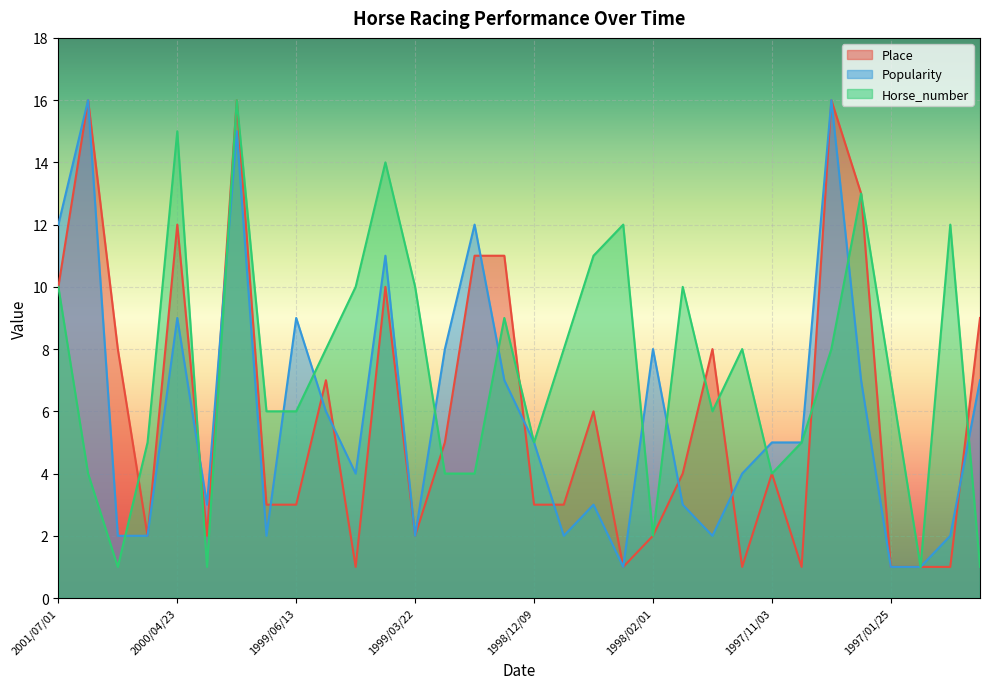

Which series has the largest total across all categories?

Horse_number